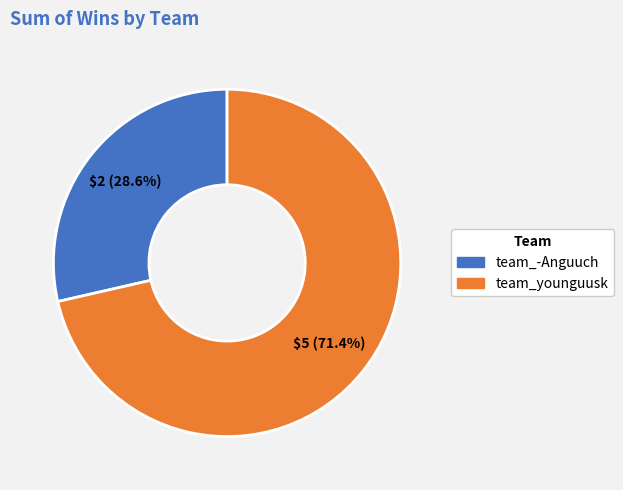

Which has a higher value, team_younguusk or team_-Anguuch?

team_younguusk